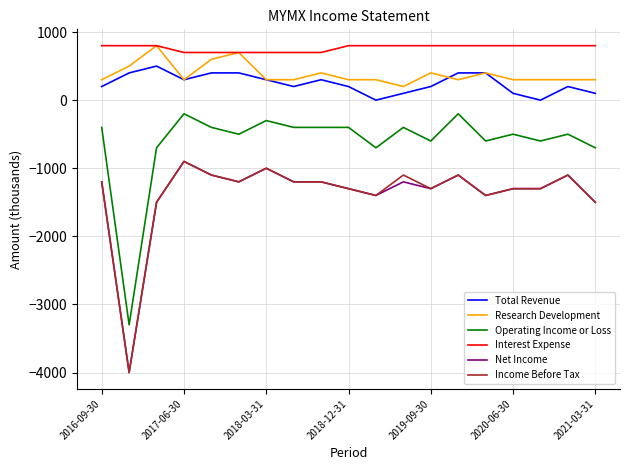

Which series has the largest total across all categories?

Interest Expense